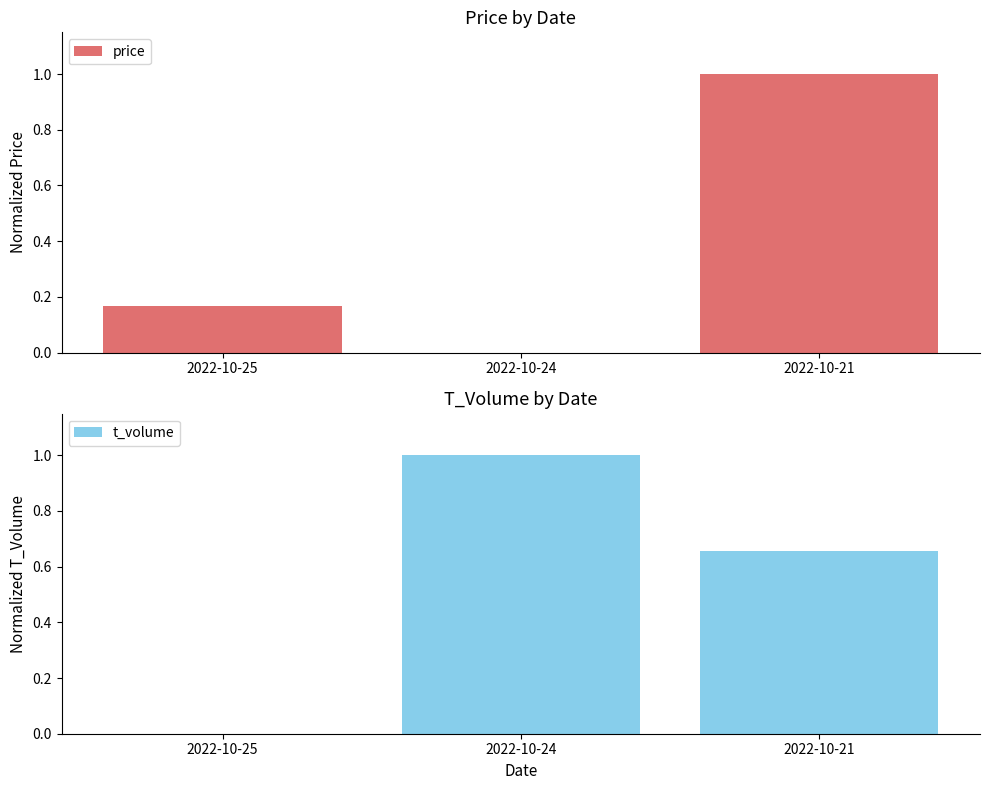

At which category is the sum across all series the highest?

2022-10-21